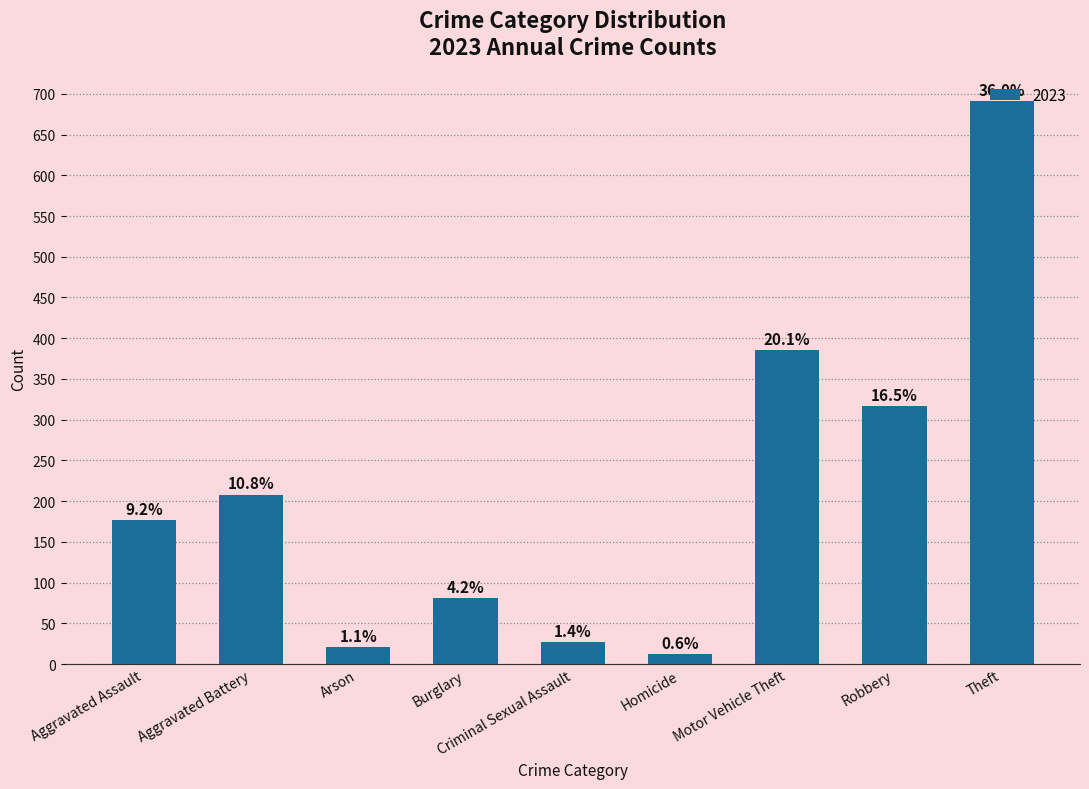

How many bars are there in total?

9